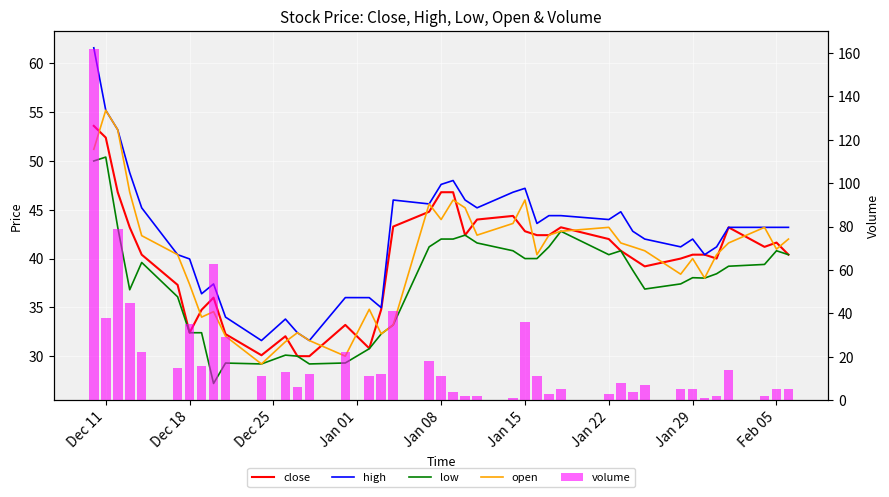

At which category is the sum across all series the highest?

Dec 11